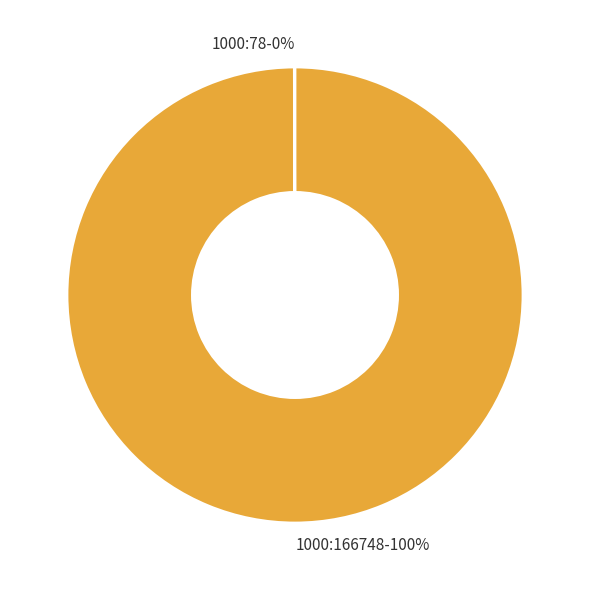

Which slice is the largest?

1000:166748